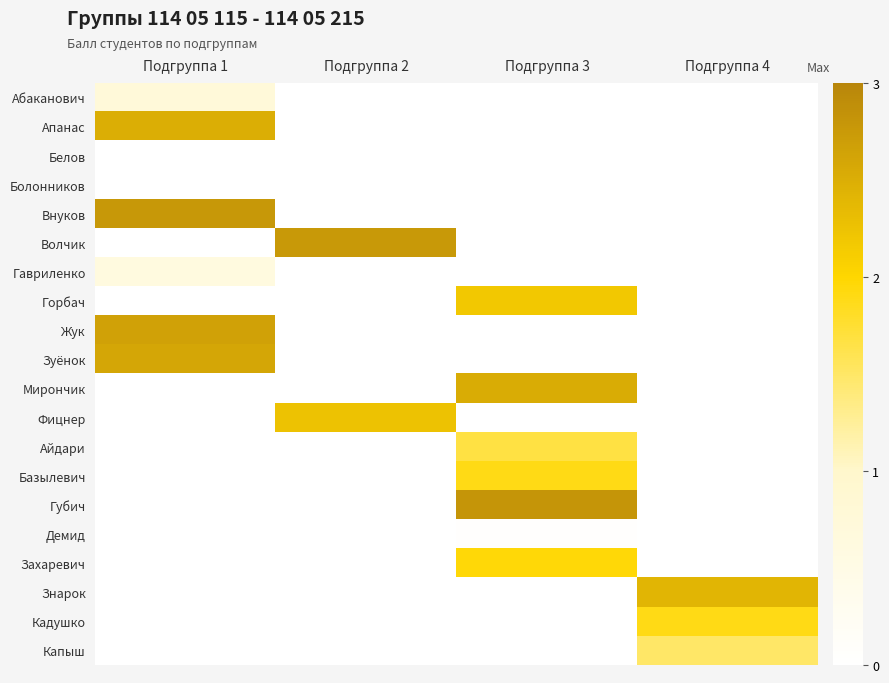

Reading left to right, extract all data points from this chart.

Абаканович: Подгруппа 1=0.7	Подгруппа 2=0.0	Подгруппа 3=0.0	Подгруппа 4=0.0
Апанас: Подгруппа 1=2.5	Подгруппа 2=0.0	Подгруппа 3=0.0	Подгруппа 4=0.0
Белов: Подгруппа 1=0.0	Подгруппа 2=0.0	Подгруппа 3=0.0	Подгруппа 4=0.0
Болонников: Подгруппа 1=0.0	Подгруппа 2=0.0	Подгруппа 3=0.0	Подгруппа 4=0.0
Внуков: Подгруппа 1=2.8	Подгруппа 2=0.0	Подгруппа 3=0.0	Подгруппа 4=0.0
Волчик: Подгруппа 1=0.0	Подгруппа 2=2.8	Подгруппа 3=0.0	Подгруппа 4=0.0
Гавриленко: Подгруппа 1=0.6	Подгруппа 2=0.0	Подгруппа 3=0.0	Подгруппа 4=0.0
Горбач: Подгруппа 1=0.0	Подгруппа 2=0.0	Подгруппа 3=2.2	Подгруппа 4=0.0
Жук: Подгруппа 1=2.7	Подгруппа 2=0.0	Подгруппа 3=0.0	Подгруппа 4=0.0
Зуёнок: Подгруппа 1=2.6	Подгруппа 2=0.0	Подгруппа 3=0.0	Подгруппа 4=0.0
Мирончик: Подгруппа 1=0.0	Подгруппа 2=0.0	Подгруппа 3=2.5	Подгруппа 4=0.0
Фицнер: Подгруппа 1=0.0	Подгруппа 2=2.2	Подгруппа 3=0.0	Подгруппа 4=0.0
Айдари: Подгруппа 1=0.0	Подгруппа 2=0.0	Подгруппа 3=1.7	Подгруппа 4=0.0
Базылевич: Подгруппа 1=0.0	Подгруппа 2=0.0	Подгруппа 3=1.9	Подгруппа 4=0.0
Губич: Подгруппа 1=0.0	Подгруппа 2=0.0	Подгруппа 3=2.8	Подгруппа 4=0.0
Демид: Подгруппа 1=0.0	Подгруппа 2=0.0	Подгруппа 3=0.0	Подгруппа 4=0.0
Захаревич: Подгруппа 1=0.0	Подгруппа 2=0.0	Подгруппа 3=2.0	Подгруппа 4=0.0
Знарок: Подгруппа 1=0.0	Подгруппа 2=0.0	Подгруппа 3=0.0	Подгруппа 4=2.4
Кадушко: Подгруппа 1=0.0	Подгруппа 2=0.0	Подгруппа 3=0.0	Подгруппа 4=1.9
Капыш: Подгруппа 1=0.0	Подгруппа 2=0.0	Подгруппа 3=0.0	Подгруппа 4=1.5